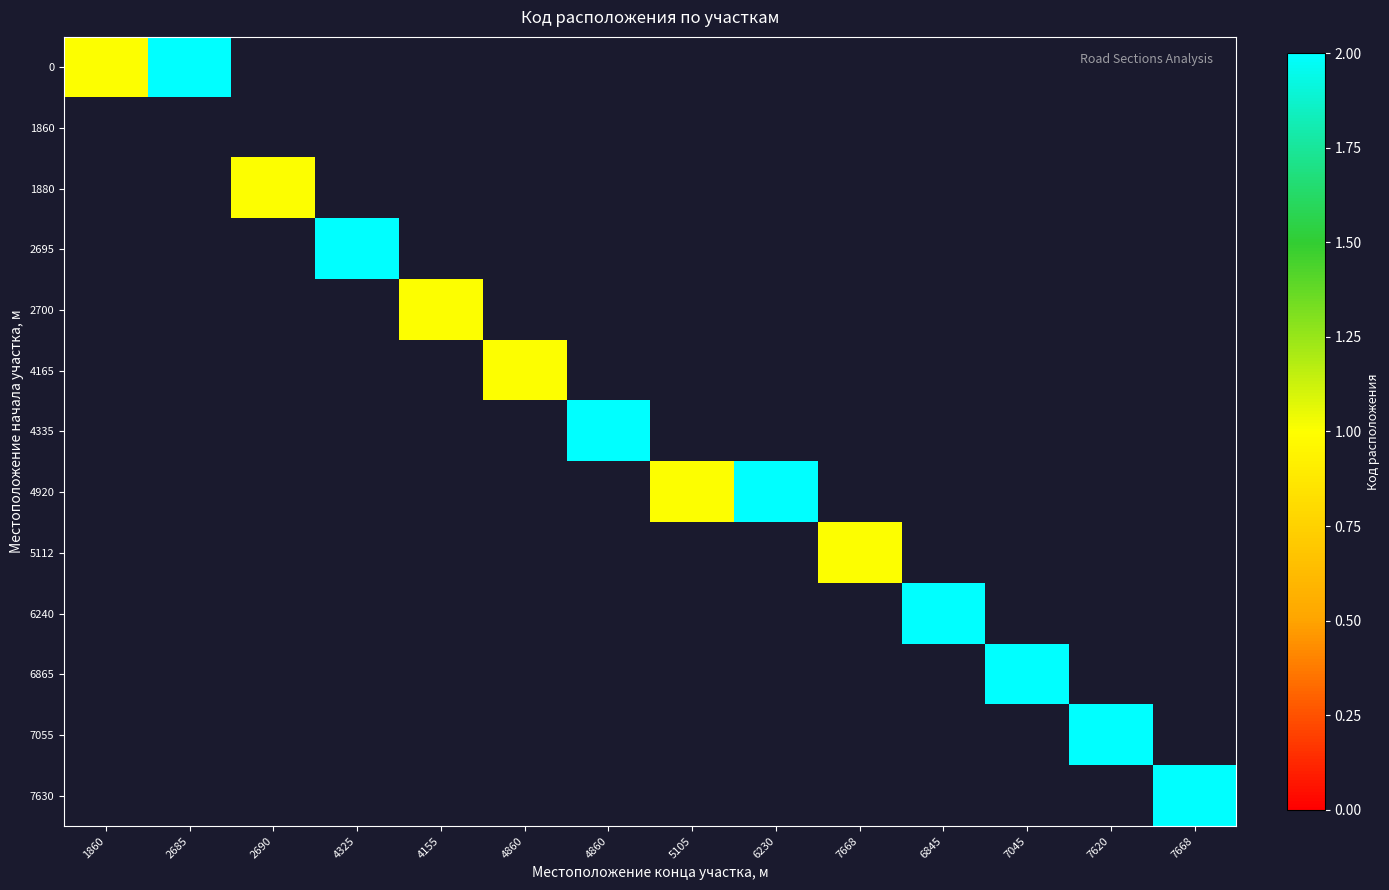

How many positive values does the 4335 series have?

1